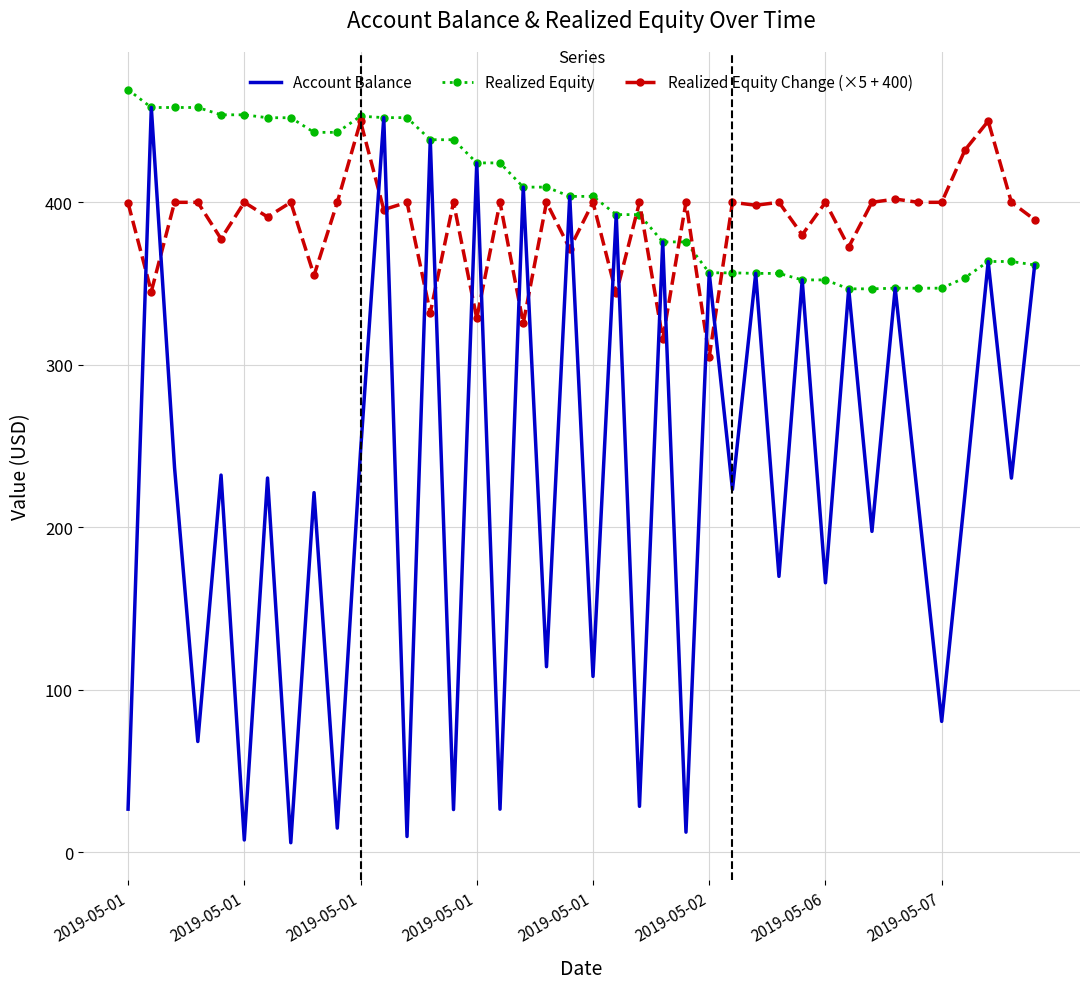

What is the value of the Account Balance point at the 32nd from the left?

346.8